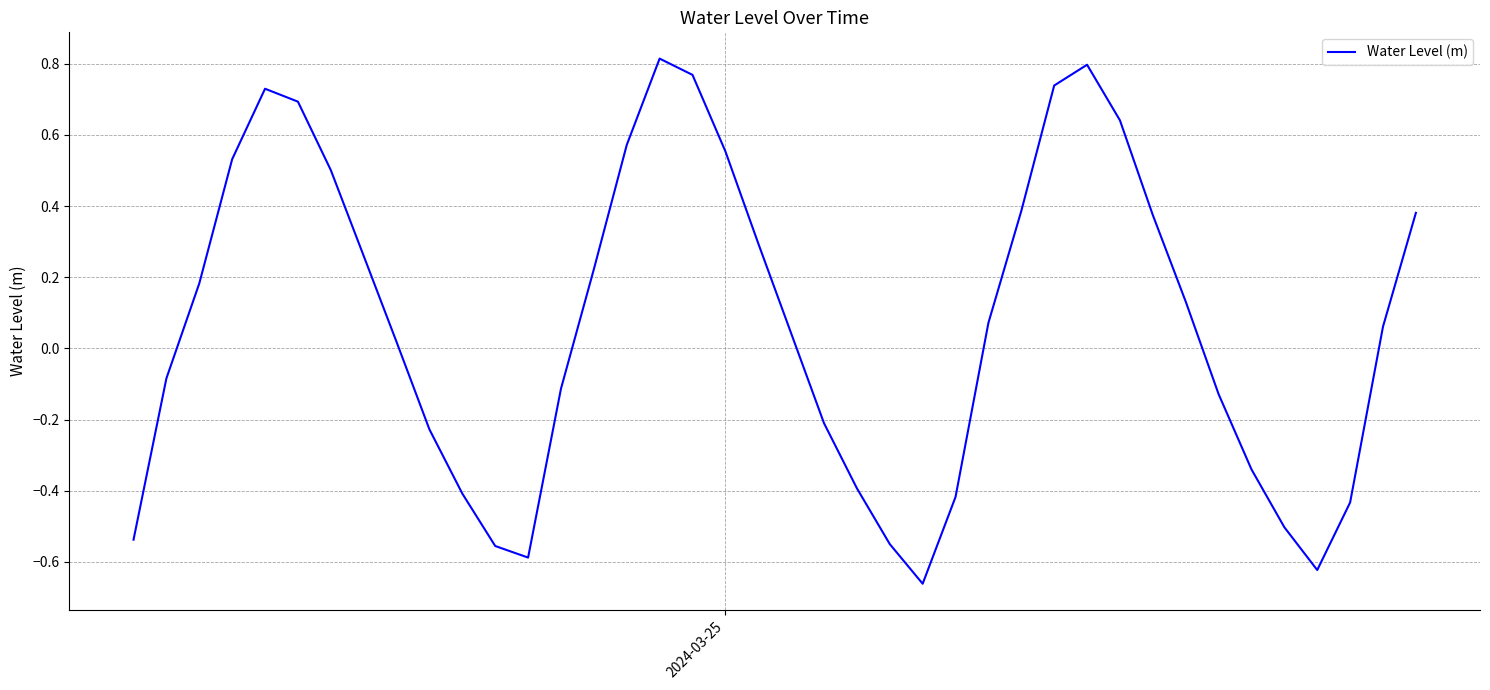

What is the difference between the maximum and minimum values?

1.5